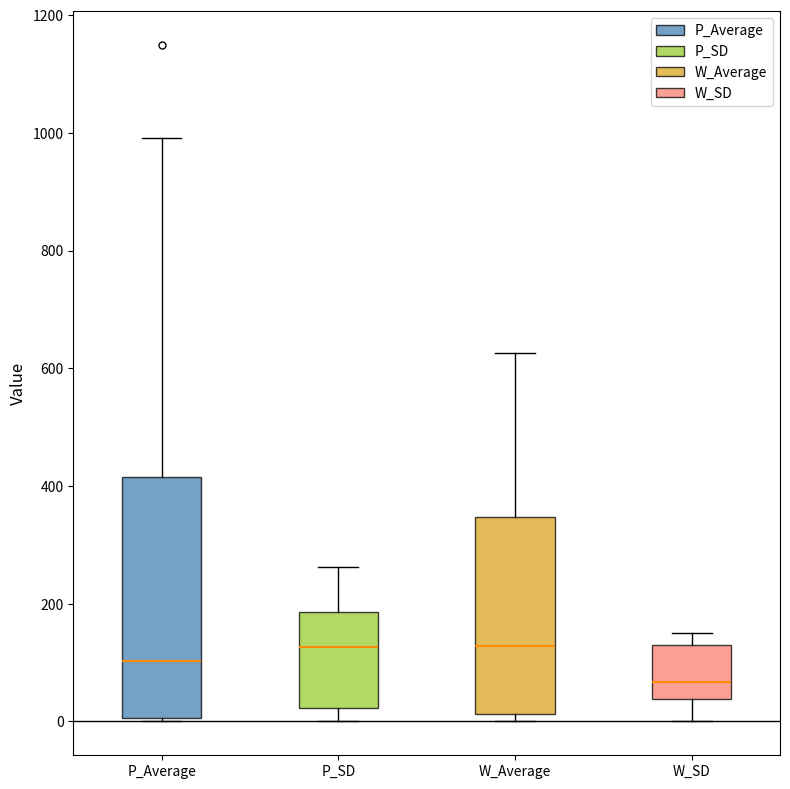

Reading left to right, read every box against the y-axis: the position of its median line, the range the box covers, and the ends of its whiskers. The values are not printed on the chart, so give them approximately, as read against the axis.

P_Average: median 100, box 0 to 420, whiskers 0 (just below the box's lower edge) to 1000
P_SD: median 120, box 20 to 180, whiskers 0 to 260
W_Average: median 120, box 20 to 340, whiskers 0 to 620
W_SD: median 60, box 40 to 120, whiskers 0 to 140